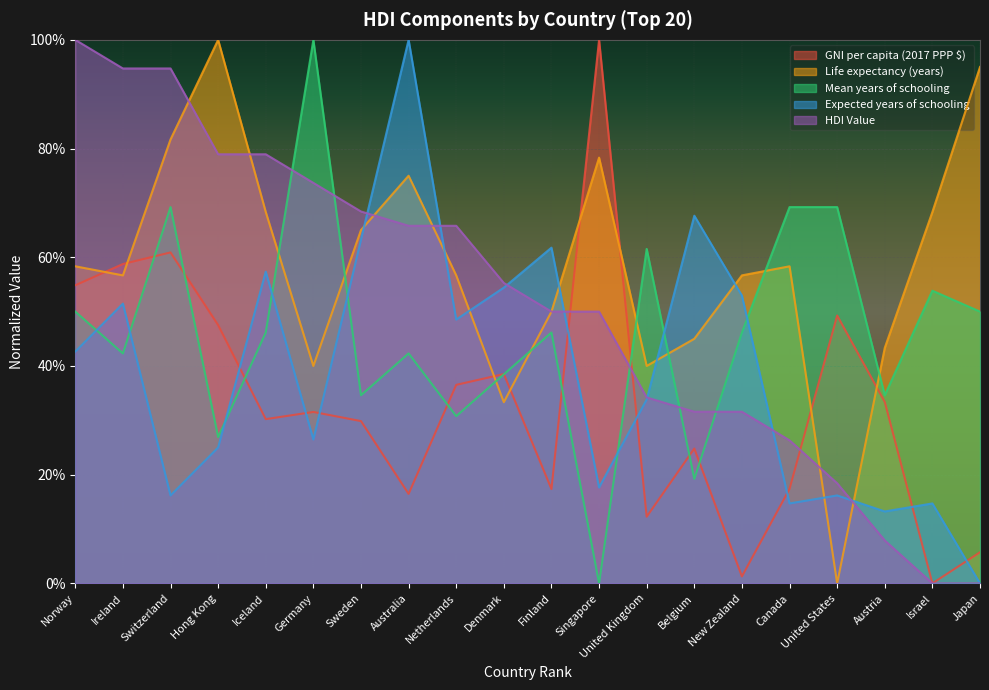

True or false: Expected years of schooling has more than 0 interior local peaks.

True